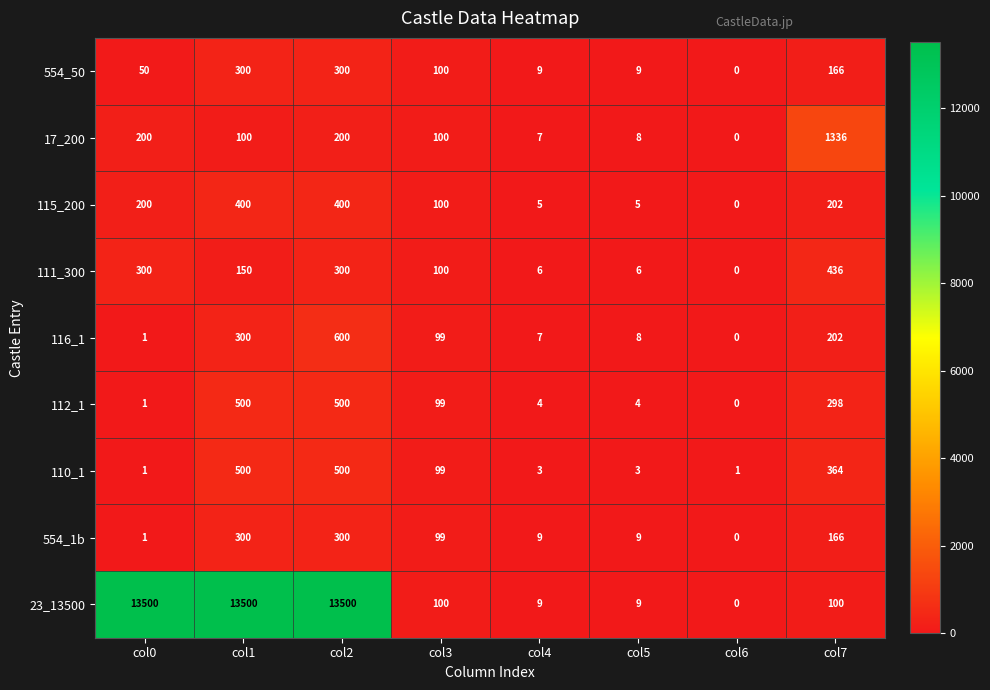

What is the total value across all series at col5?

61